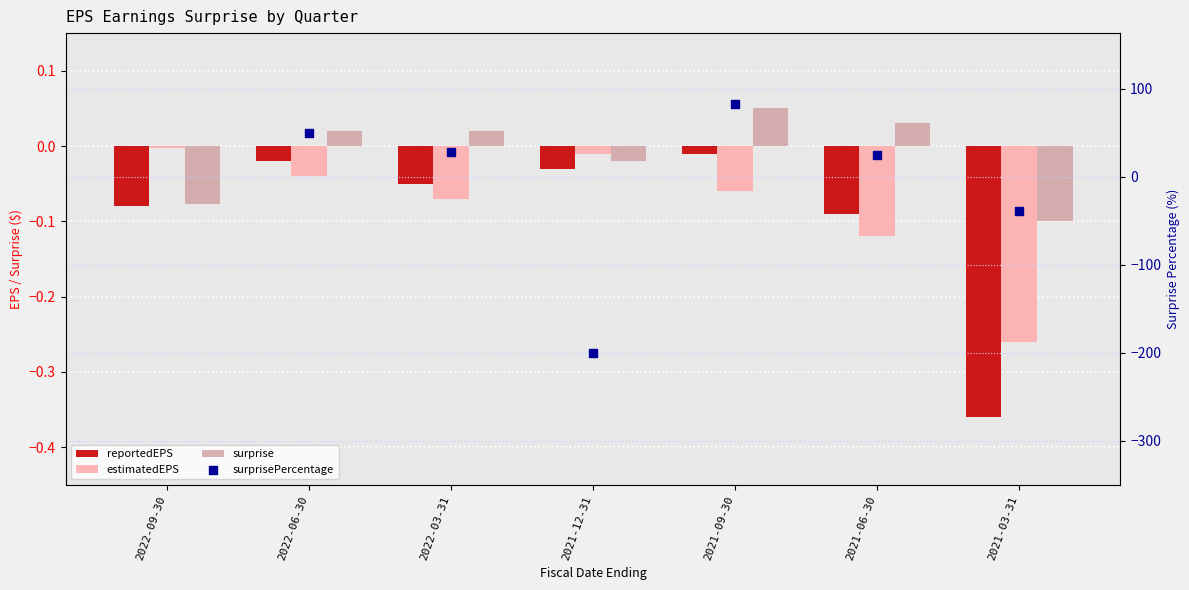

Which series contains the highest Y value?

surprisePercentage